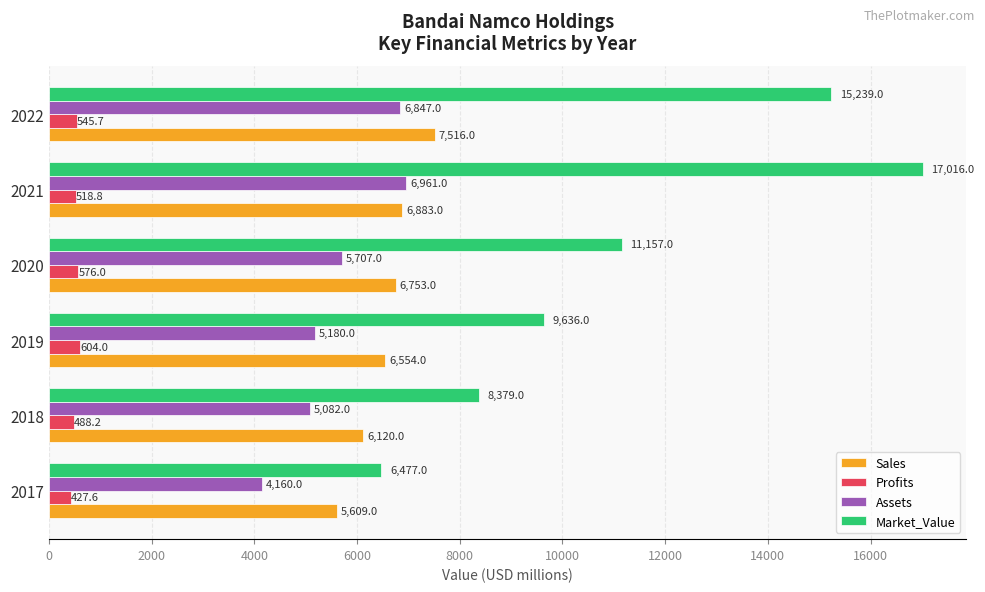

Read the Assets value at 2020.

5707.0